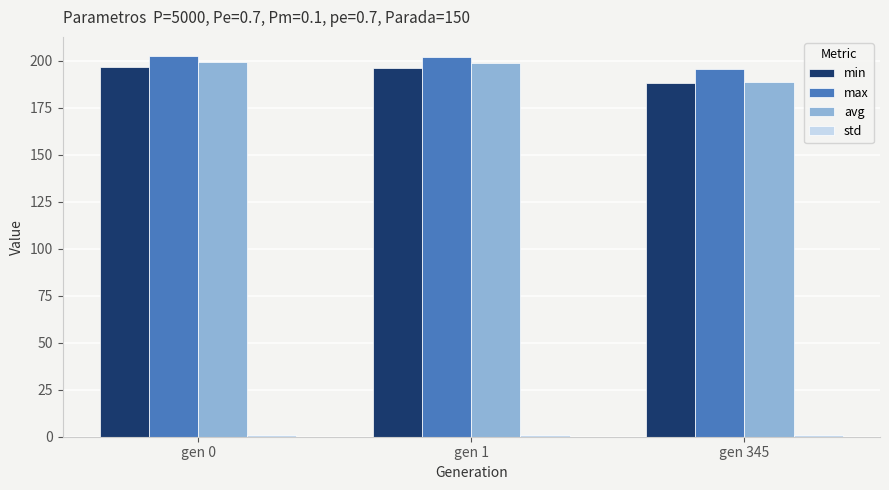

How many values in the max series are below 202?

1